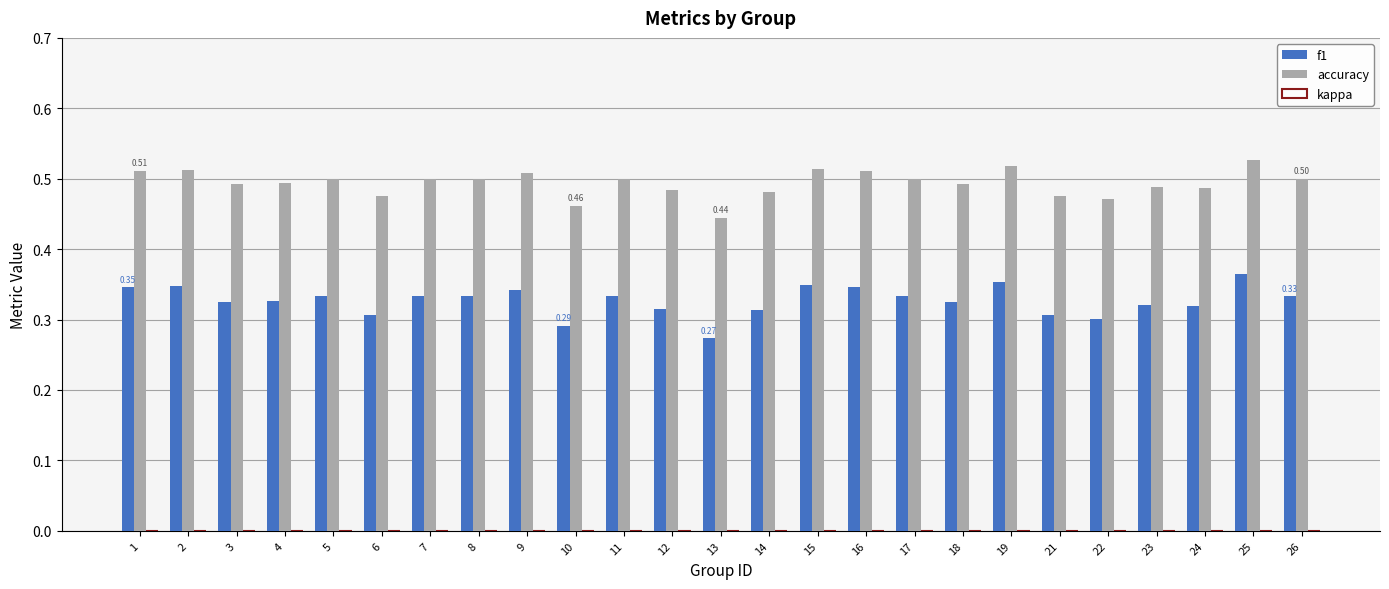

Which series has the largest total across all categories?

accuracy